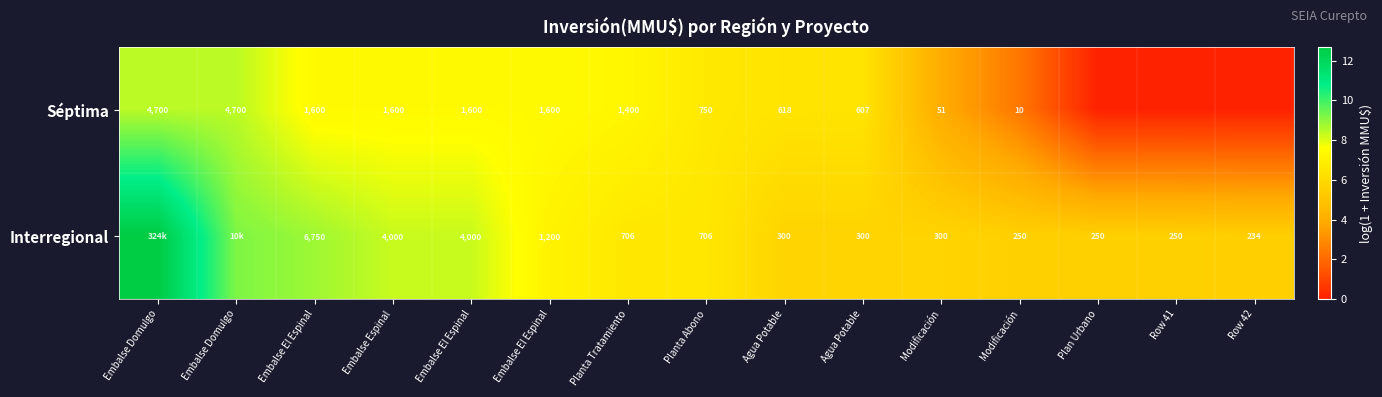

List the series in order of their peak value, lowest first.

Séptima, Interregional